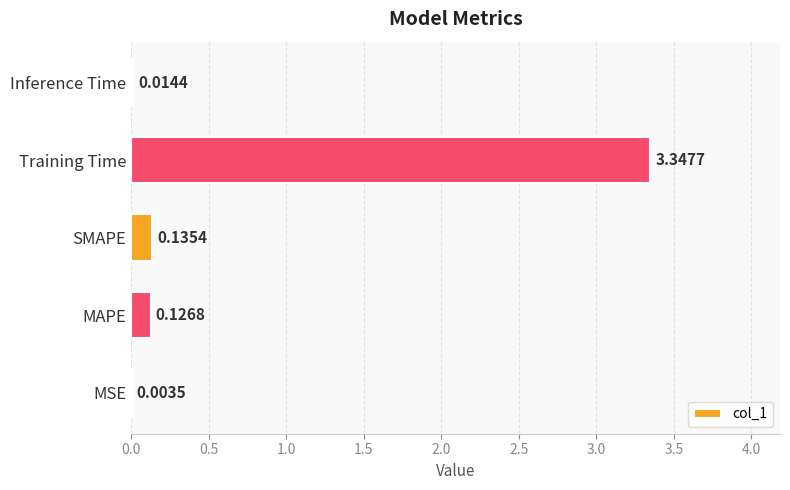

What is the sum of all values?

3.6